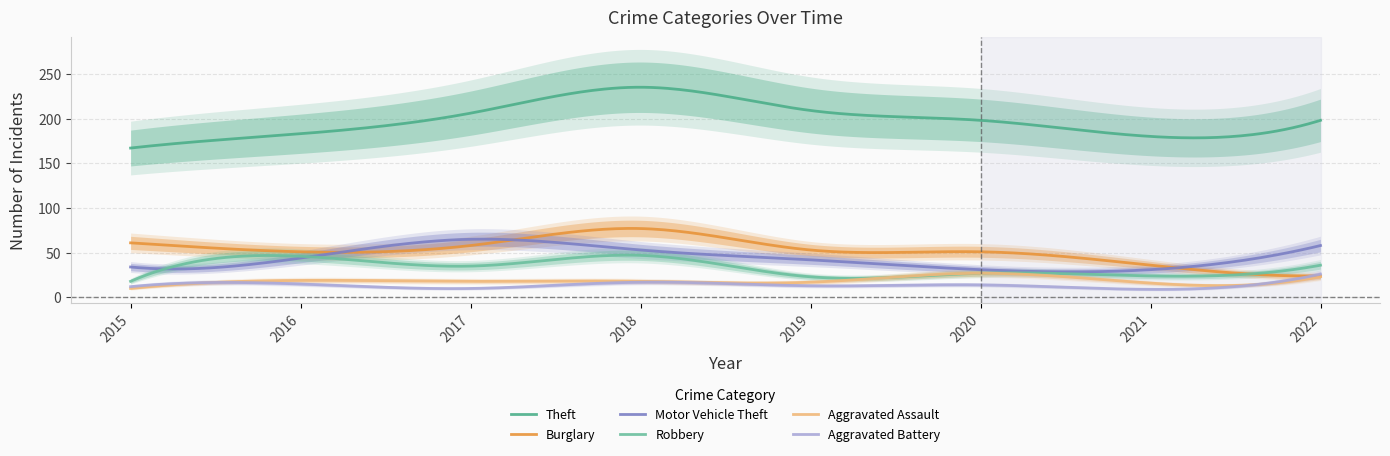

How many values in the Motor Vehicle Theft series exceed 44?

3